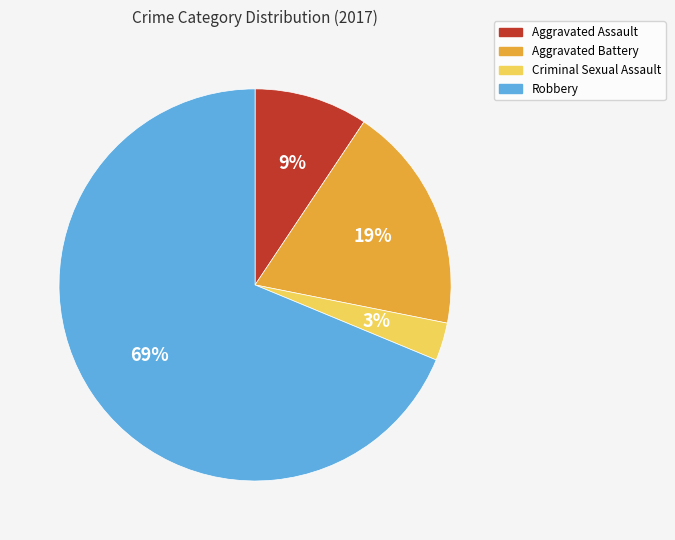

Between Criminal Sexual Assault and Aggravated Battery, which is larger?

Aggravated Battery